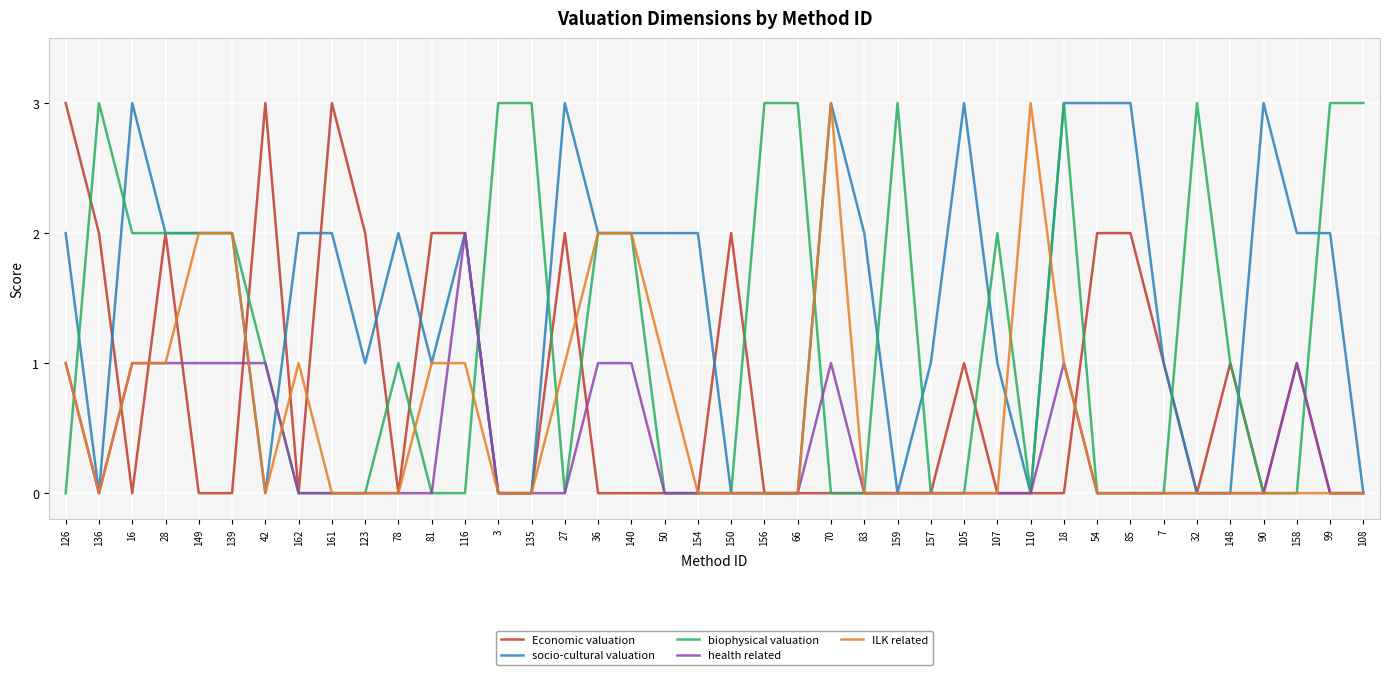

What are all the series names shown in the legend?

Economic valuation, socio-cultural valuation, biophysical valuation, health related, ILK related